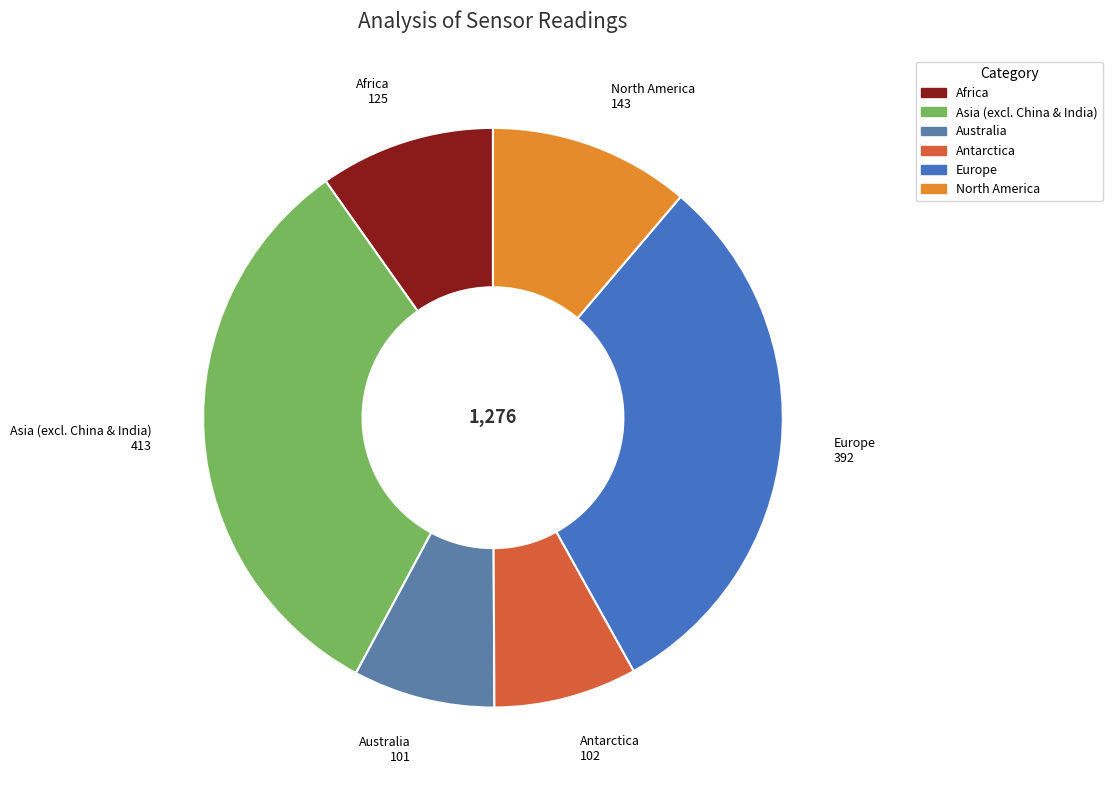

True or false: Antarctica accounts for 8% of the total.

True